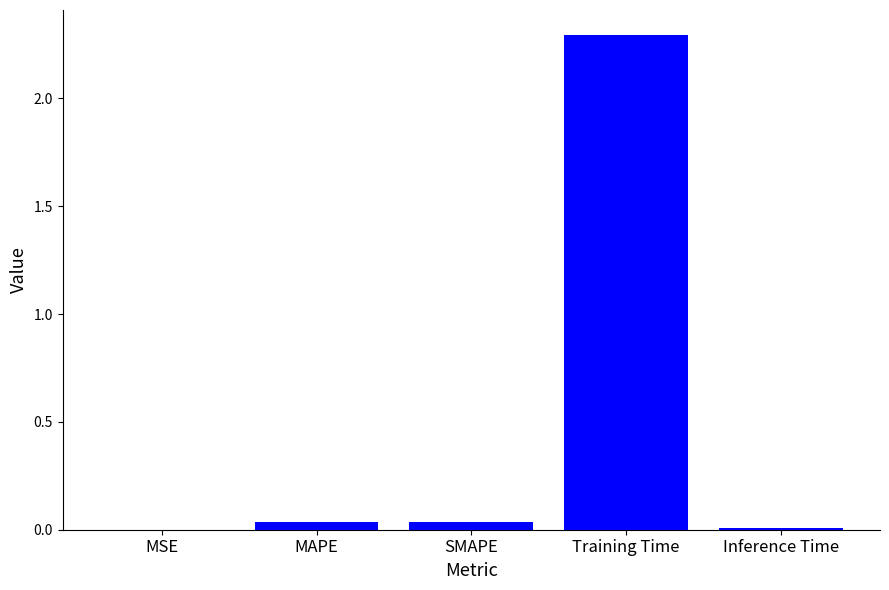

How many distinct data groups are displayed?

1